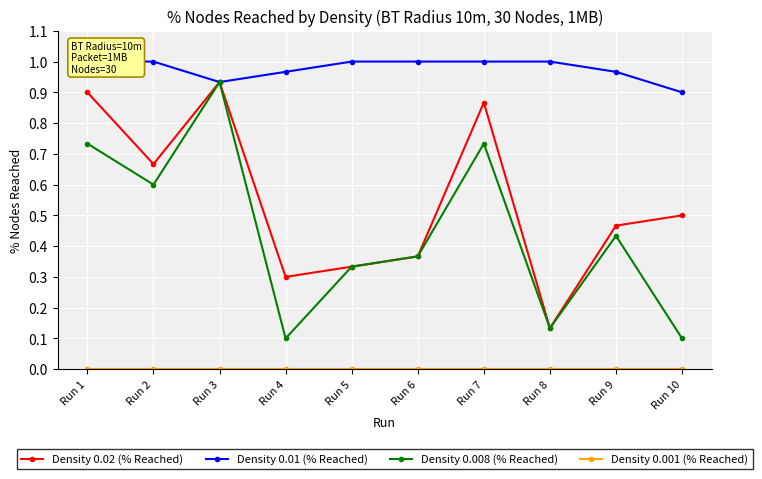

Reading left to right, list all the values displayed in this chart.

Density 0.02 (% Reached): Run 1=0.9	Run 2=0.7	Run 3=0.9	Run 4=0.3	Run 5=0.3	Run 6=0.4	Run 7=0.9	Run 8=0.1	Run 9=0.5	Run 10=0.5
Density 0.01 (% Reached): Run 1=1.0	Run 2=1.0	Run 3=0.9	Run 4=1.0	Run 5=1.0	Run 6=1.0	Run 7=1.0	Run 8=1.0	Run 9=1.0	Run 10=0.9
Density 0.008 (% Reached): Run 1=0.7	Run 2=0.6	Run 3=0.9	Run 4=0.1	Run 5=0.3	Run 6=0.4	Run 7=0.7	Run 8=0.1	Run 9=0.4	Run 10=0.1
Density 0.001 (% Reached): Run 1=0.0	Run 2=0.0	Run 3=0.0	Run 4=0.0	Run 5=0.0	Run 6=0.0	Run 7=0.0	Run 8=0.0	Run 9=0.0	Run 10=0.0